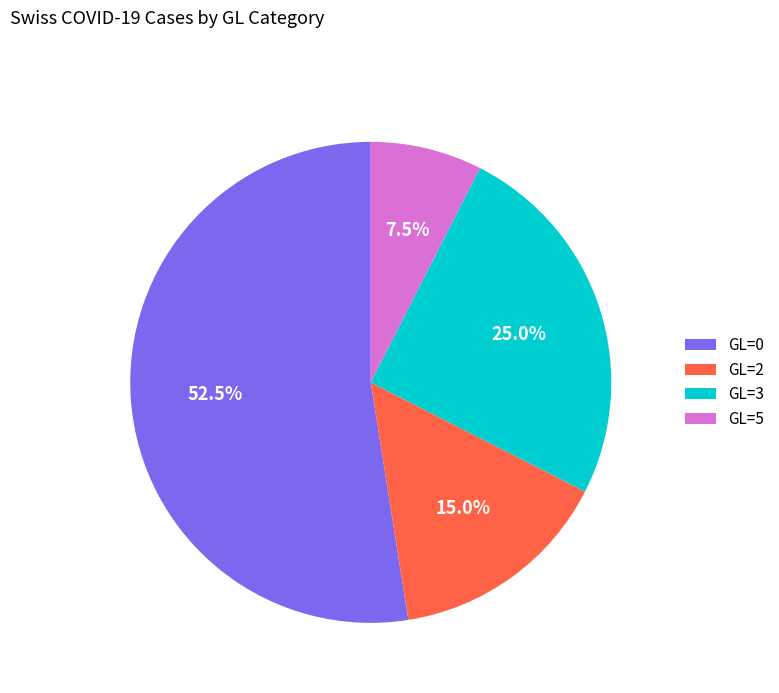

Which slice is the largest?

GL=0